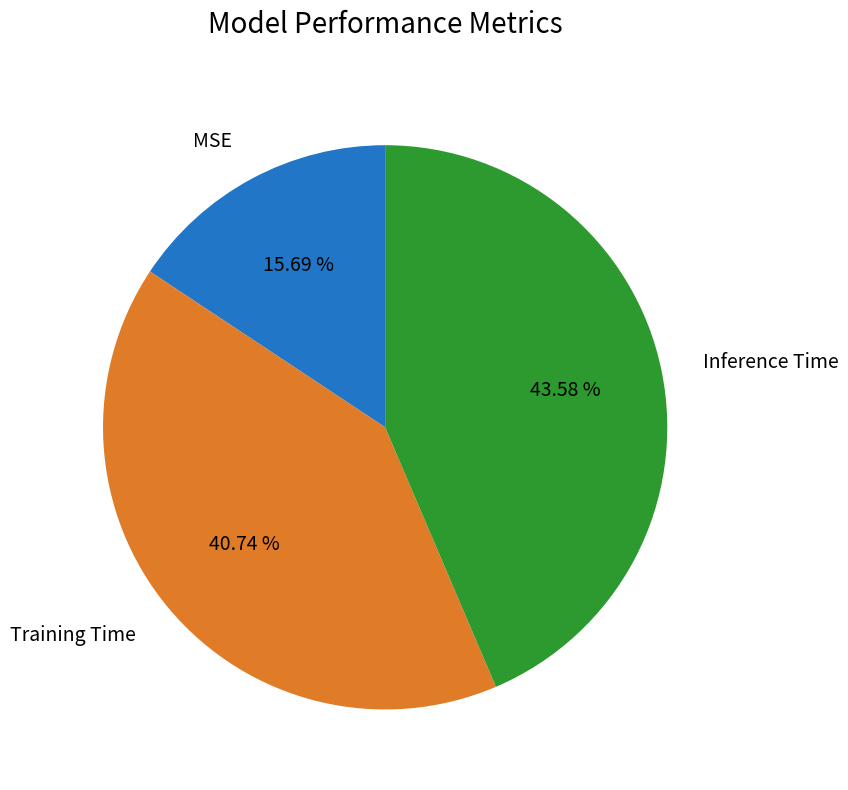

To the nearest percent, what percentage of the pie is Training Time?

41%